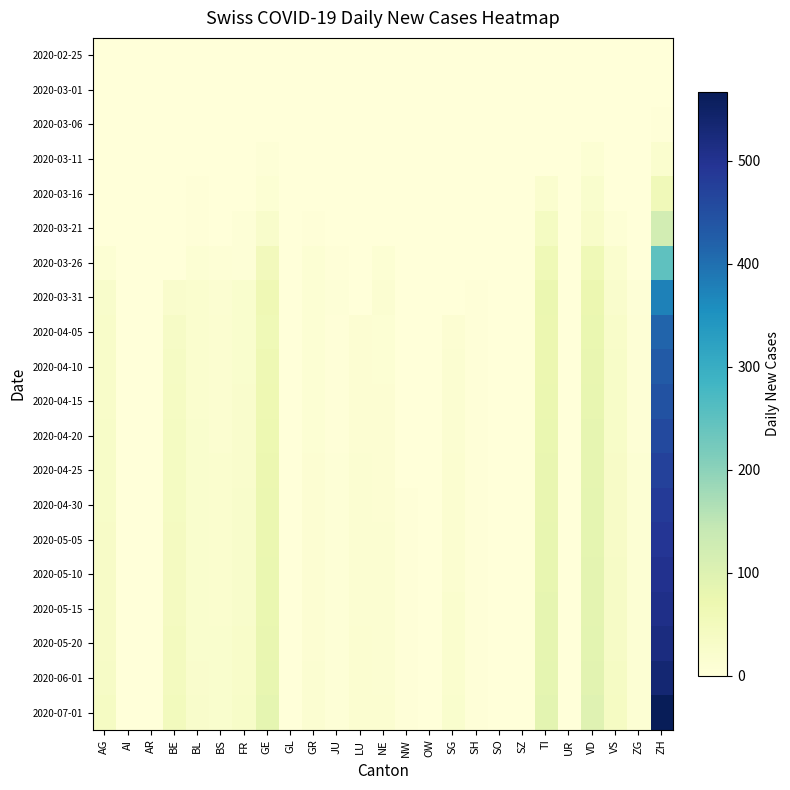

Reading left to right, transcribe all the data shown in this chart.

2020-02-25: AG=0	AI=0	AR=0	BE=0	BL=0	BS=0	FR=0	GE=0	GL=0	GR=0	JU=0	LU=0	NE=0	NW=0	OW=0	SG=0	SH=0	SO=0	SZ=0	TI=0	UR=0	VD=0	VS=0	ZG=0	ZH=0
2020-03-01: AG=0	AI=0	AR=0	BE=0	BL=0	BS=0	FR=0	GE=0	GL=0	GR=0	JU=0	LU=0	NE=0	NW=0	OW=0	SG=0	SH=0	SO=0	SZ=0	TI=0	UR=0	VD=0	VS=0	ZG=0	ZH=0
2020-03-06: AG=0	AI=0	AR=0	BE=0	BL=2	BS=0	FR=0	GE=0	GL=0	GR=0	JU=0	LU=0	NE=0	NW=0	OW=0	SG=0	SH=0	SO=0	SZ=0	TI=0	UR=0	VD=2	VS=0	ZG=0	ZH=4
2020-03-11: AG=0	AI=0	AR=0	BE=0	BL=1	BS=2	FR=0	GE=6	GL=0	GR=0	JU=0	LU=0	NE=0	NW=0	OW=0	SG=0	SH=0	SO=0	SZ=0	TI=0	UR=0	VD=9	VS=1	ZG=0	ZH=19
2020-03-16: AG=0	AI=0	AR=0	BE=0	BL=4	BS=0	FR=0	GE=10	GL=0	GR=1	JU=0	LU=0	NE=0	NW=0	OW=0	SG=0	SH=0	SO=0	SZ=0	TI=18	UR=0	VD=20	VS=2	ZG=0	ZH=57
2020-03-21: AG=0	AI=0	AR=0	BE=0	BL=4	BS=0	FR=6	GE=25	GL=0	GR=3	JU=1	LU=0	NE=0	NW=0	OW=0	SG=0	SH=0	SO=0	SZ=0	TI=40	UR=0	VD=28	VS=8	ZG=0	ZH=121
2020-03-26: AG=10	AI=0	AR=0	BE=0	BL=9	BS=8	FR=5	GE=52	GL=0	GR=11	JU=4	LU=0	NE=9	NW=0	OW=0	SG=0	SH=1	SO=0	SZ=0	TI=60	UR=0	VD=60	VS=19	ZG=1	ZH=249
2020-03-31: AG=25	AI=0	AR=0	BE=23	BL=18	BS=15	FR=20	GE=64	GL=0	GR=10	JU=5	LU=0	NE=14	NW=1	OW=0	SG=0	SH=3	SO=0	SZ=0	TI=74	UR=0	VD=73	VS=24	ZG=6	ZH=375
2020-04-05: AG=27	AI=0	AR=0	BE=35	BL=18	BS=16	FR=22	GE=62	GL=0	GR=10	JU=3	LU=12	NE=10	NW=2	OW=0	SG=13	SH=3	SO=0	SZ=0	TI=73	UR=0	VD=77	VS=28	ZG=7	ZH=416
2020-04-10: AG=27	AI=0	AR=0	BE=37	BL=19	BS=16	FR=22	GE=66	GL=0	GR=10	JU=4	LU=12	NE=11	NW=2	OW=0	SG=14	SH=3	SO=0	SZ=0	TI=72	UR=0	VD=78	VS=29	ZG=8	ZH=430
2020-04-15: AG=28	AI=0	AR=0	BE=38	BL=19	BS=17	FR=23	GE=68	GL=0	GR=11	JU=4	LU=13	NE=12	NW=2	OW=0	SG=15	SH=3	SO=0	SZ=0	TI=74	UR=0	VD=80	VS=30	ZG=8	ZH=445
2020-04-20: AG=29	AI=0	AR=0	BE=40	BL=20	BS=17	FR=24	GE=70	GL=0	GR=11	JU=4	LU=13	NE=12	NW=2	OW=0	SG=15	SH=3	SO=0	SZ=0	TI=76	UR=0	VD=82	VS=31	ZG=8	ZH=460
2020-04-25: AG=30	AI=0	AR=0	BE=41	BL=20	BS=18	FR=24	GE=72	GL=0	GR=12	JU=5	LU=14	NE=13	NW=2	OW=0	SG=16	SH=3	SO=0	SZ=0	TI=78	UR=0	VD=84	VS=32	ZG=9	ZH=473
2020-04-30: AG=31	AI=0	AR=0	BE=42	BL=21	BS=18	FR=25	GE=74	GL=0	GR=12	JU=5	LU=14	NE=13	NW=3	OW=0	SG=16	SH=3	SO=0	SZ=0	TI=79	UR=0	VD=85	VS=33	ZG=9	ZH=485
2020-05-05: AG=32	AI=0	AR=0	BE=43	BL=21	BS=19	FR=25	GE=75	GL=0	GR=12	JU=5	LU=15	NE=14	NW=3	OW=0	SG=17	SH=4	SO=0	SZ=0	TI=80	UR=0	VD=86	VS=33	ZG=9	ZH=493
2020-05-10: AG=32	AI=0	AR=0	BE=44	BL=22	BS=19	FR=26	GE=76	GL=0	GR=13	JU=5	LU=15	NE=14	NW=3	OW=0	SG=17	SH=4	SO=0	SZ=0	TI=81	UR=0	VD=87	VS=34	ZG=10	ZH=502
2020-05-15: AG=33	AI=0	AR=0	BE=44	BL=22	BS=19	FR=26	GE=77	GL=0	GR=13	JU=5	LU=15	NE=14	NW=3	OW=0	SG=18	SH=4	SO=0	SZ=0	TI=82	UR=0	VD=88	VS=34	ZG=10	ZH=508
2020-05-20: AG=33	AI=0	AR=0	BE=45	BL=22	BS=20	FR=27	GE=78	GL=0	GR=13	JU=6	LU=16	NE=15	NW=3	OW=0	SG=18	SH=4	SO=0	SZ=0	TI=83	UR=0	VD=89	VS=35	ZG=10	ZH=519
2020-06-01: AG=35	AI=0	AR=0	BE=46	BL=23	BS=20	FR=28	GE=80	GL=0	GR=14	JU=6	LU=16	NE=15	NW=3	OW=0	SG=18	SH=4	SO=0	SZ=0	TI=85	UR=0	VD=91	VS=36	ZG=10	ZH=535
2020-07-01: AG=38	AI=0	AR=0	BE=50	BL=25	BS=22	FR=30	GE=85	GL=0	GR=15	JU=6	LU=17	NE=16	NW=4	OW=0	SG=20	SH=4	SO=0	SZ=0	TI=90	UR=0	VD=96	VS=38	ZG=11	ZH=567